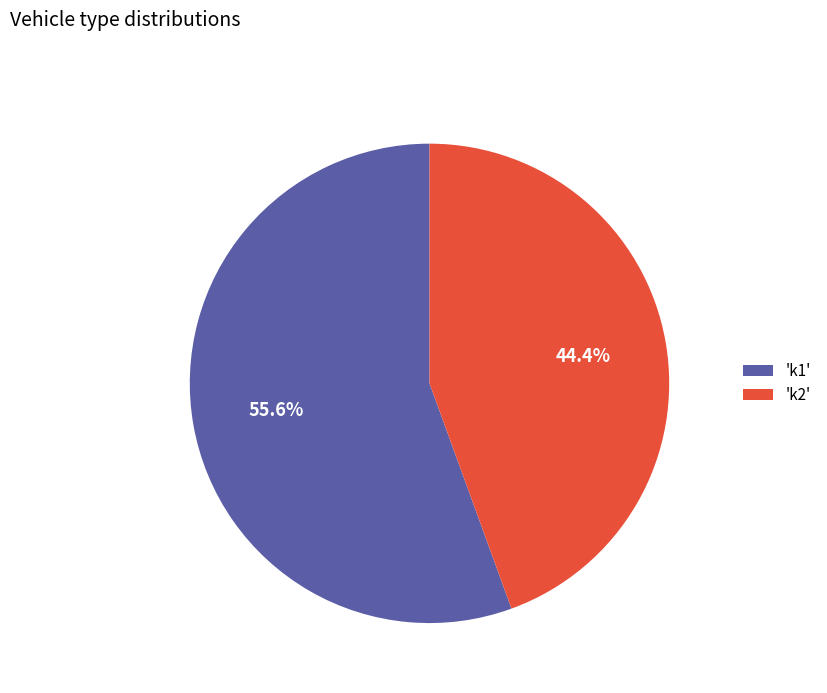

What is the majority slice?

'k1'